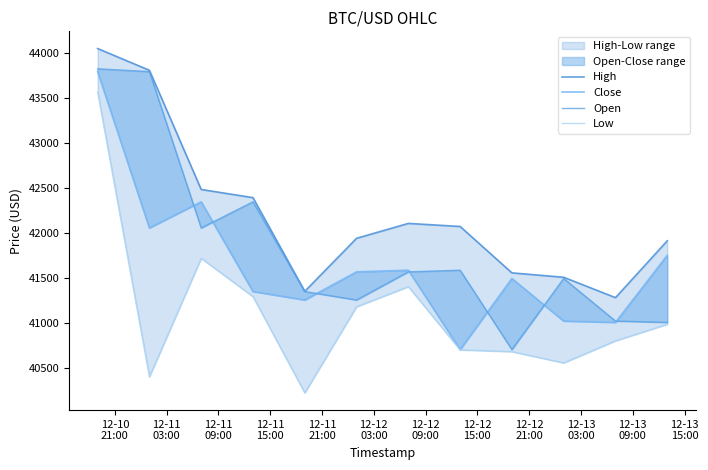

What is the sum of the Open values at 12-11
09:00 and 12-10
21:00?

85874.5